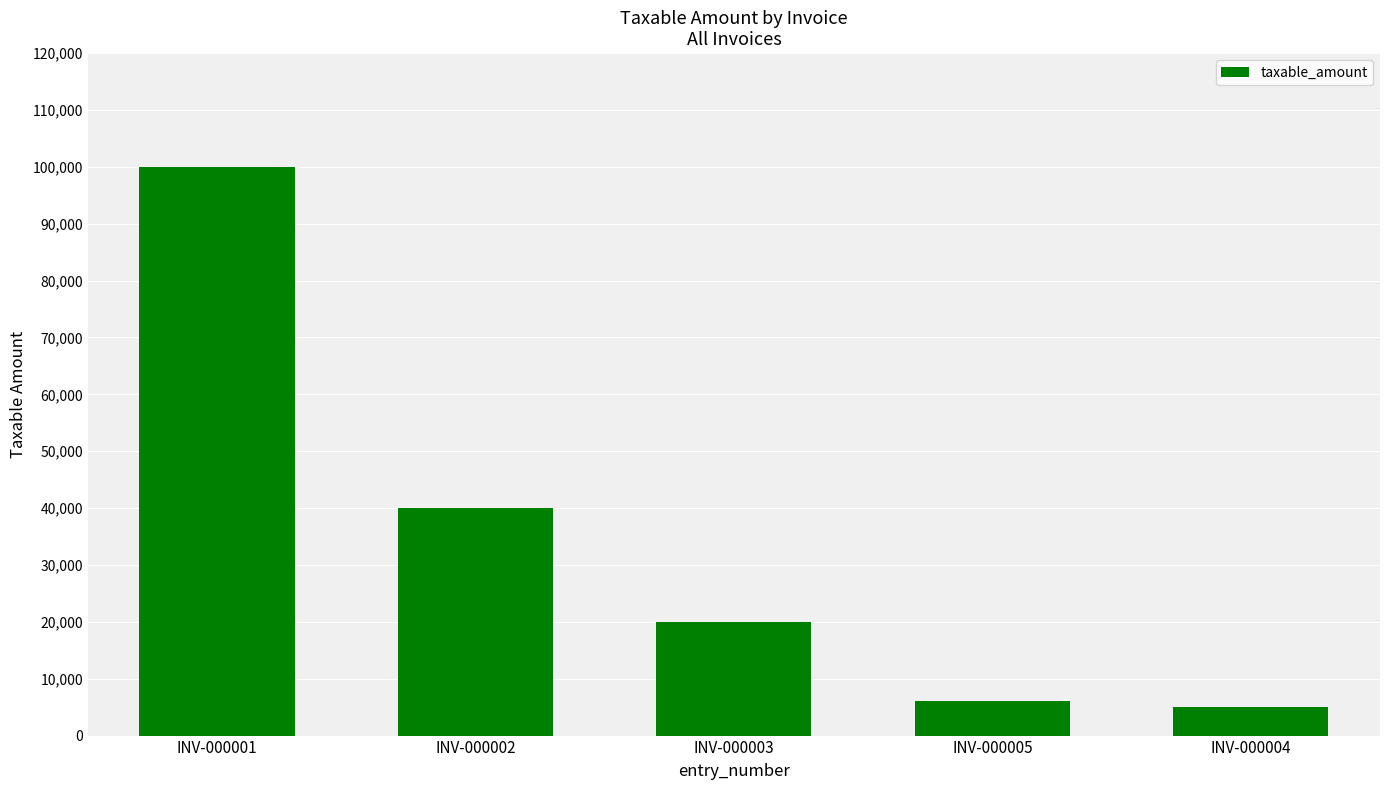

What is the change in value from INV-000001 to INV-000004?

-95000